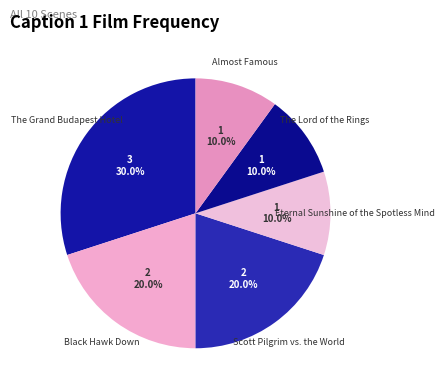

Count the number of slices in the pie.

6